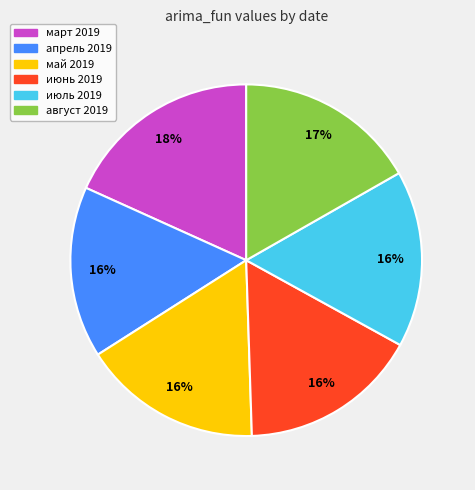

Is it true that май 2019 is 16% of the pie?

True